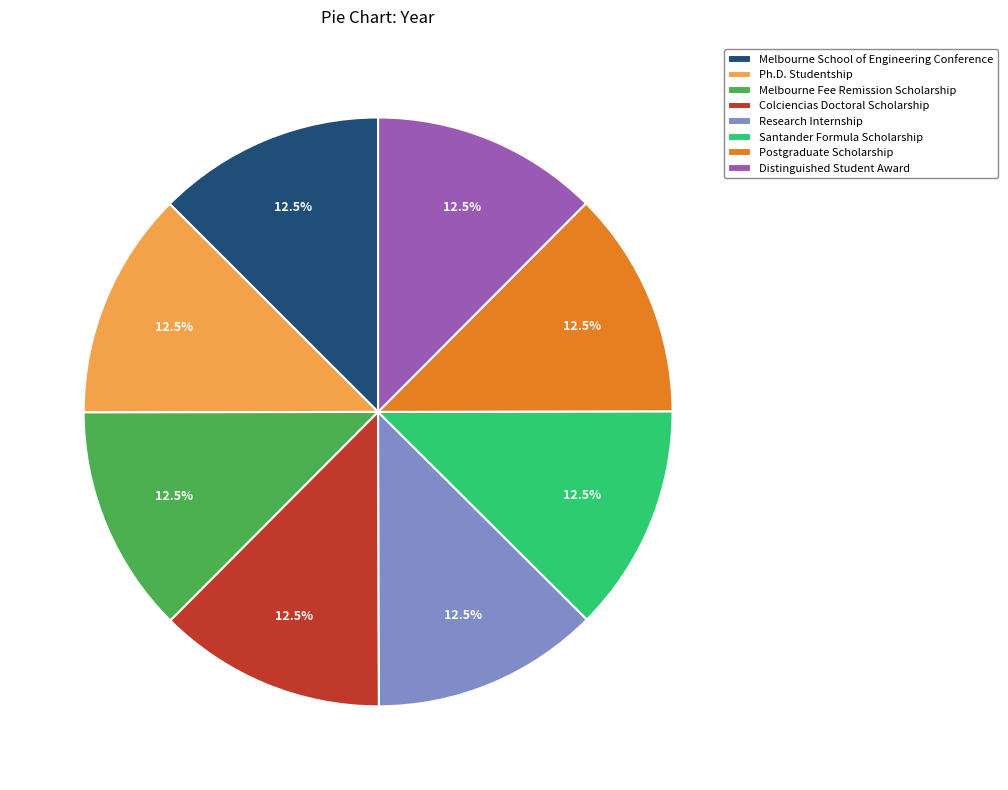

What percentage is NOT represented by Research Internship?

87.5%